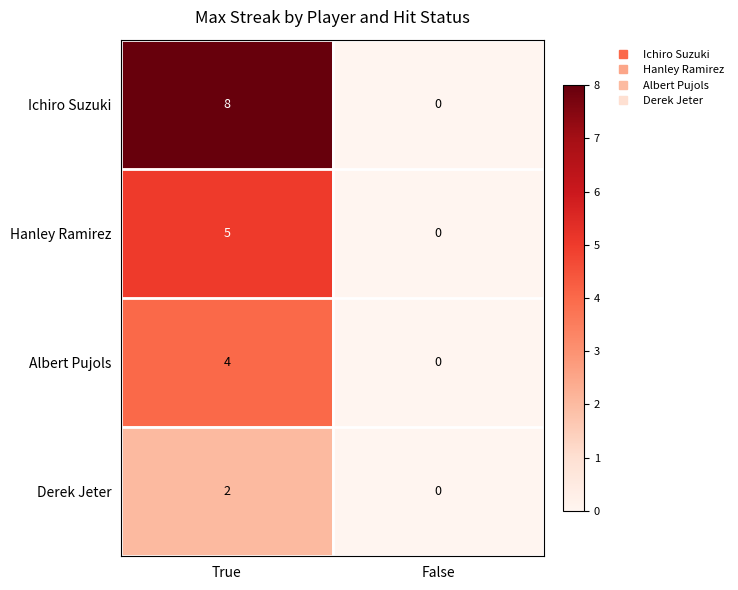

Which series has the largest range (max minus min)?

Ichiro Suzuki